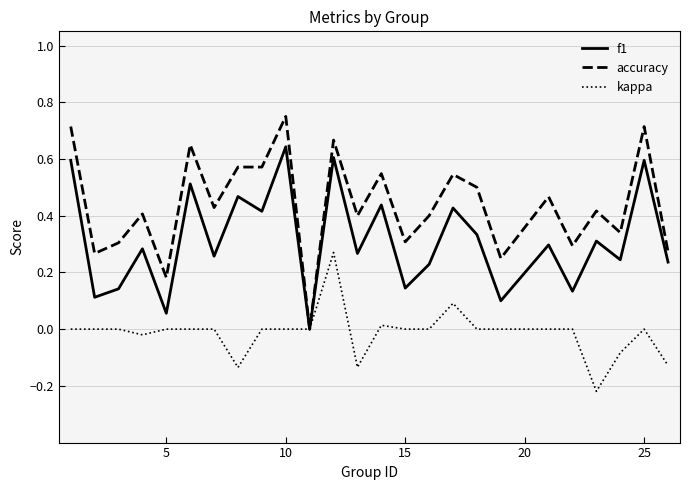

In f1, how many points are lower than both neighbors (excluding endpoints)?

10